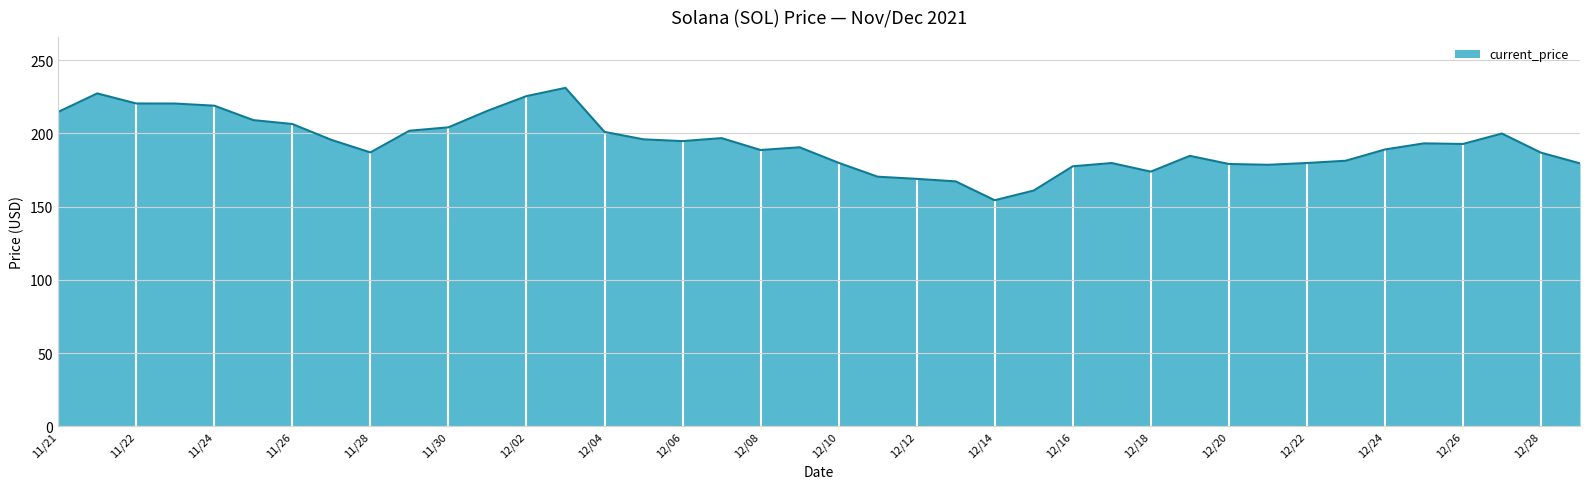

What is the maximum value shown in the chart?

231.0